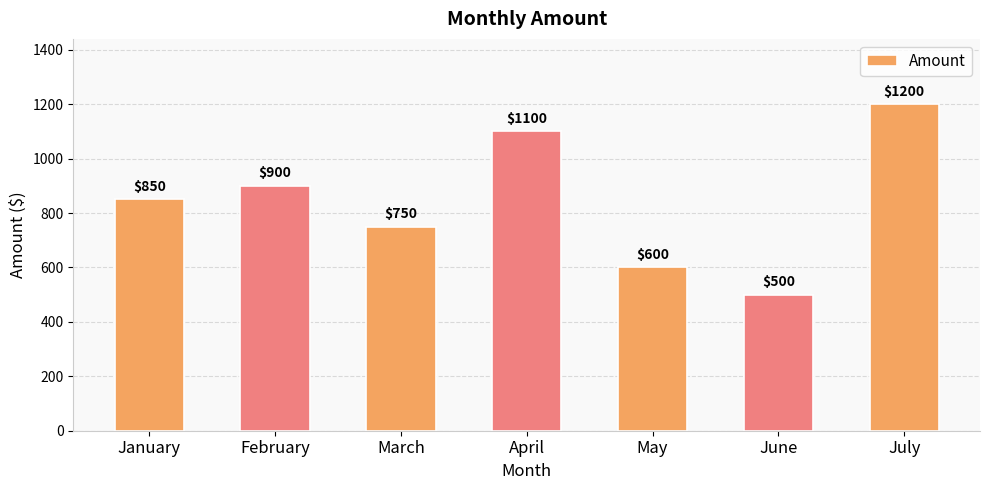

Reading left to right, extract all data points from this chart.

850	900	750	1100	600	500	1200